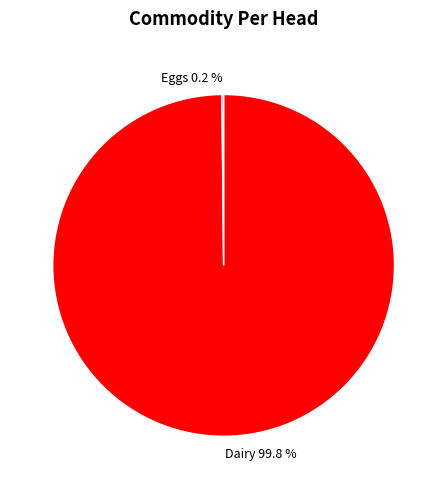

Which slice is the largest?

Dairy